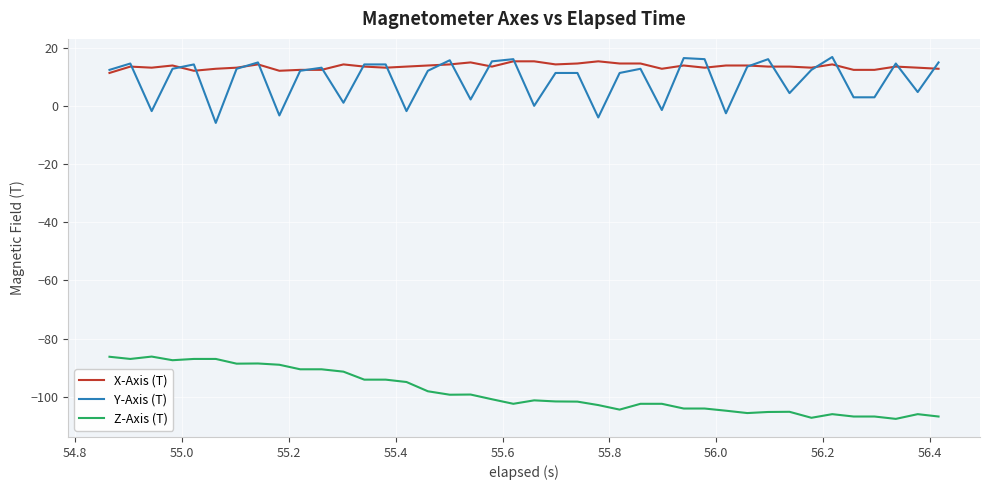

What is the minimum value for Z-Axis (T)?

-107.6